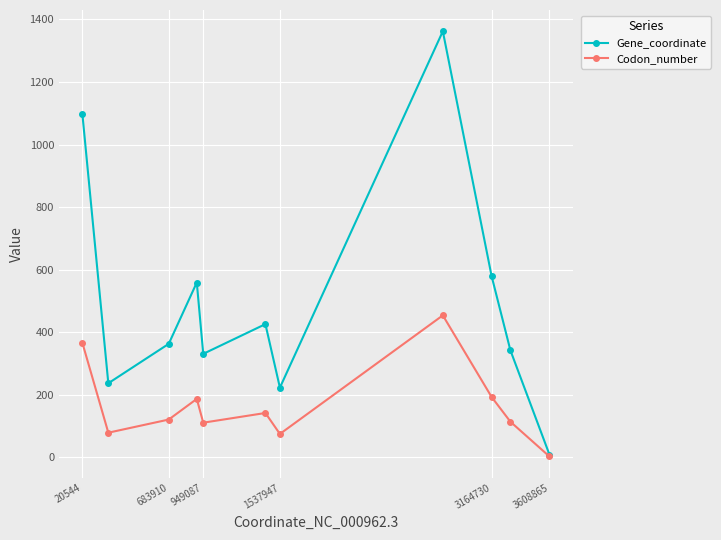

Which series has the largest range (max minus min)?

Gene_coordinate